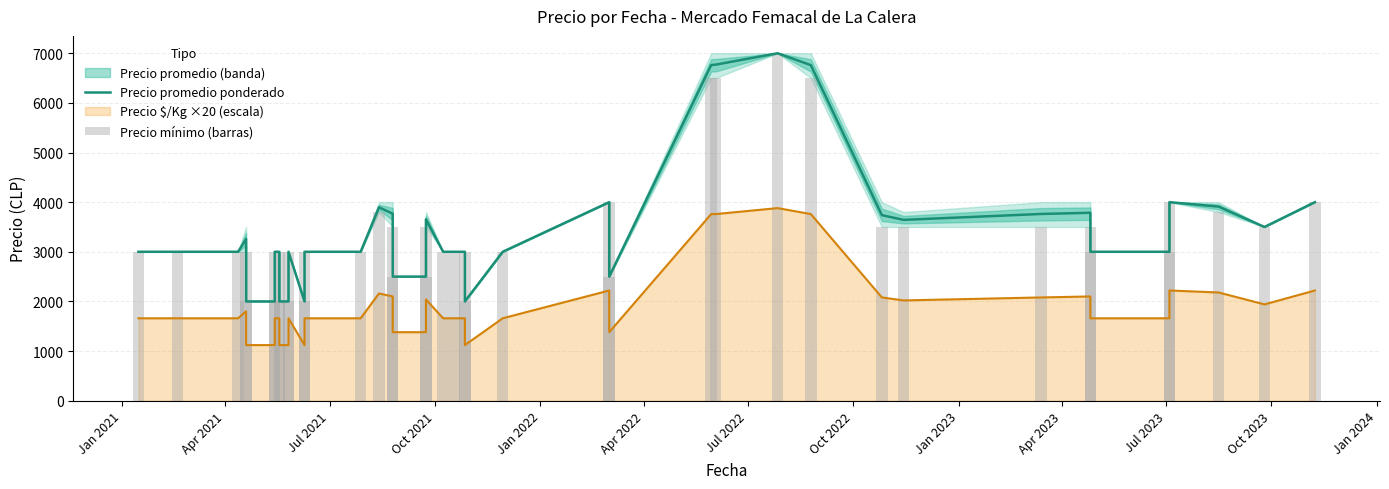

What is the greatest value displayed?

7000